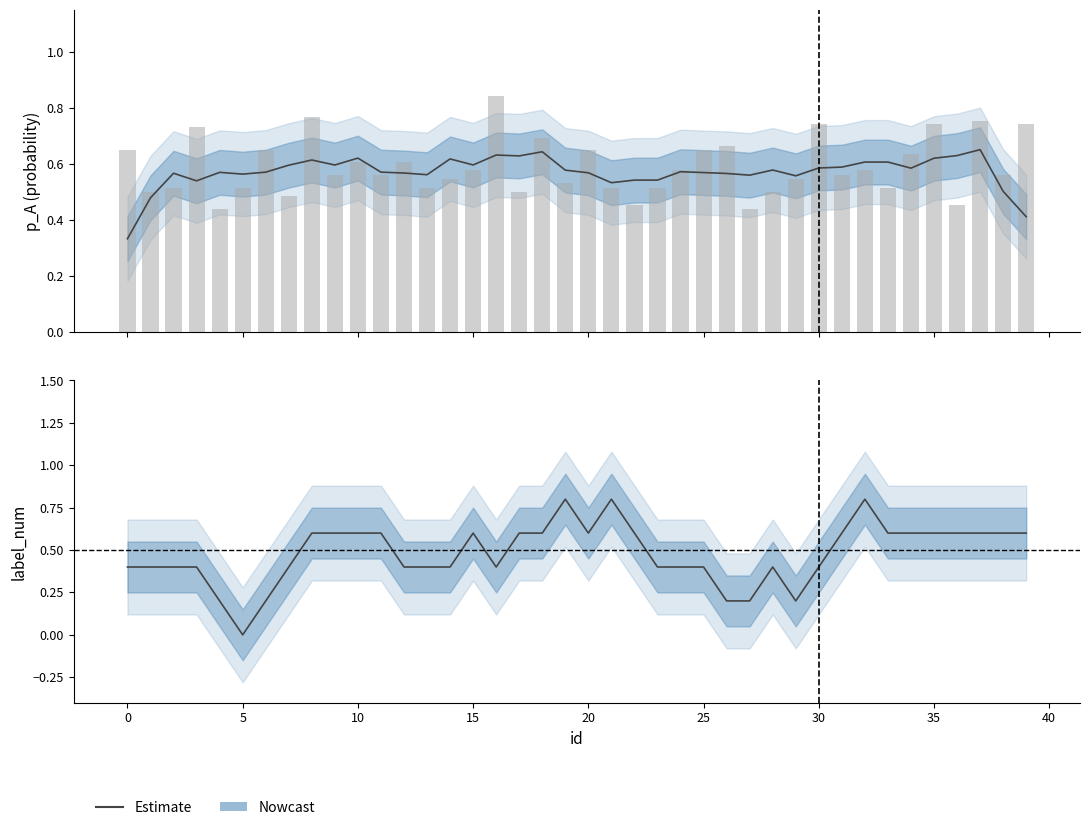

Between 40 and 20, which is larger?

40